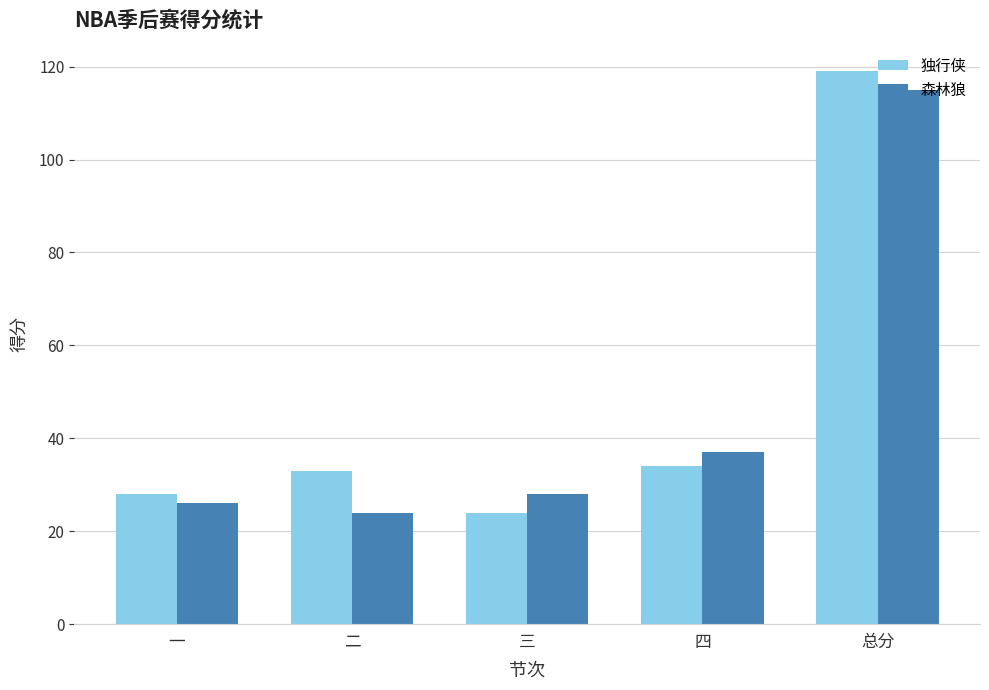

What is the sum of the 森林狼 values at 四 and 二?

61